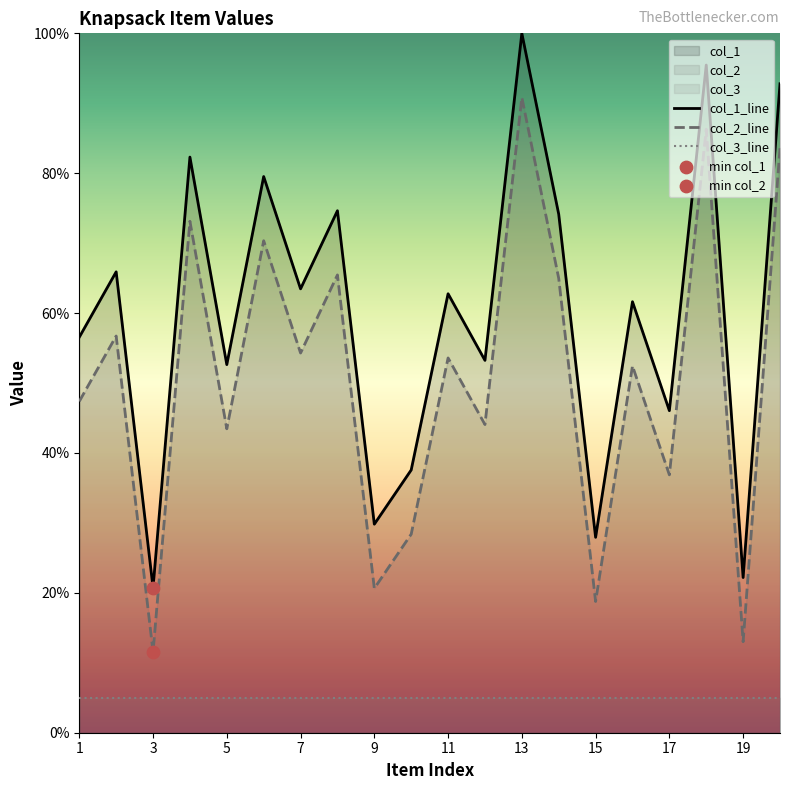

Which series has the widest spread of Y values?

col_1_line